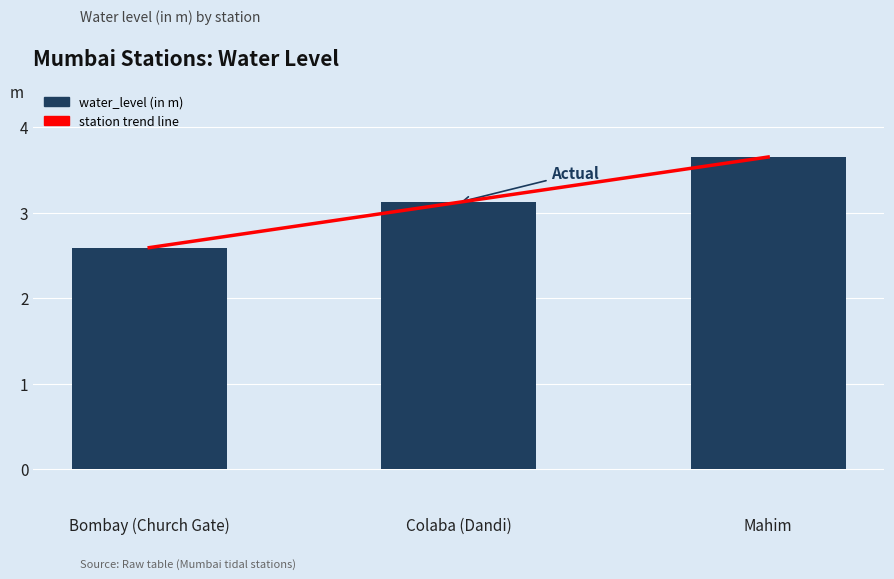

How many values exceed 3?

2